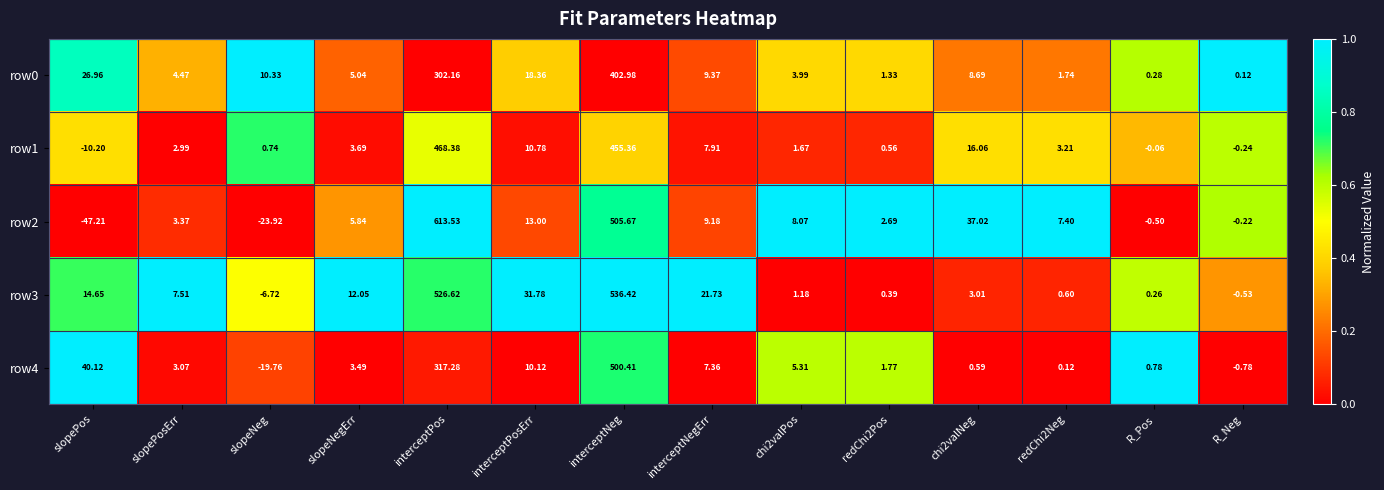

At how many categories does at least one series exceed 0?

14